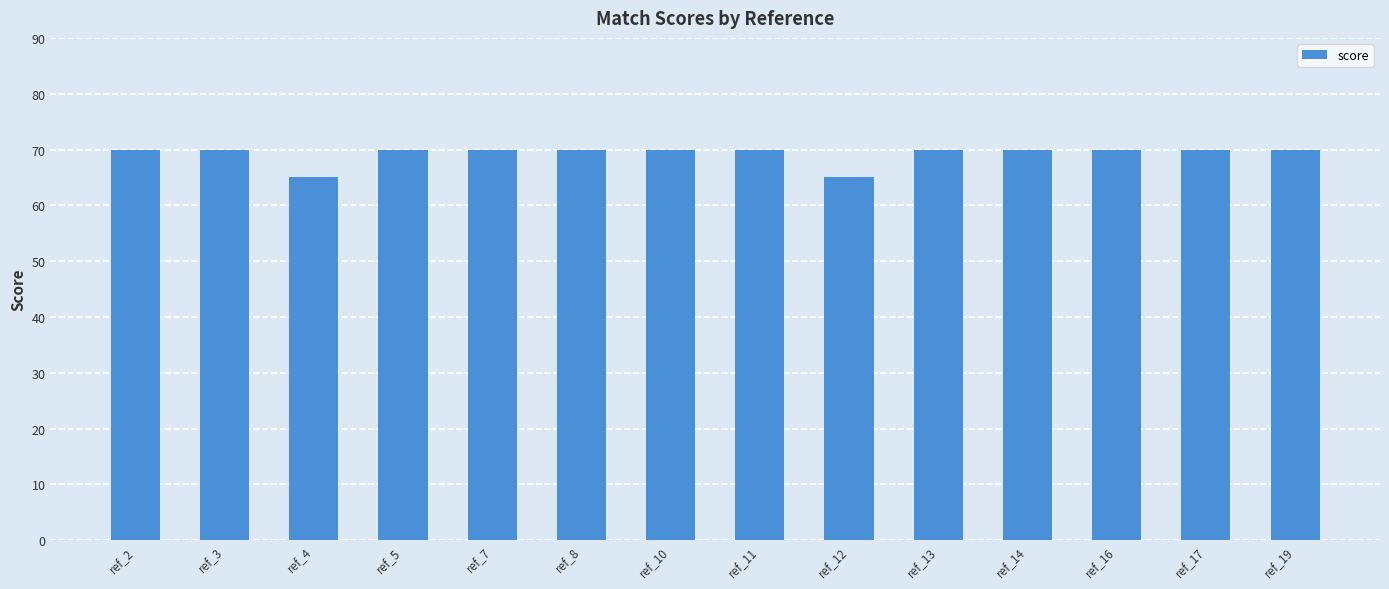

What is the sum of the values at ref_13 and ref_16?

140